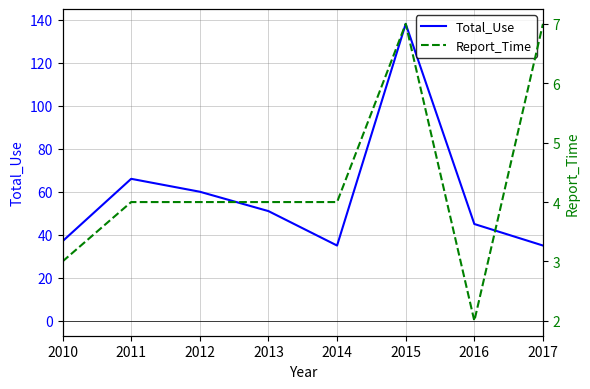

Reading left to right, list all the values displayed in this chart.

Total_Use: 37	66	60	51	35	138	45	35
Report_Time: 3	4	4	4	4	7	2	7